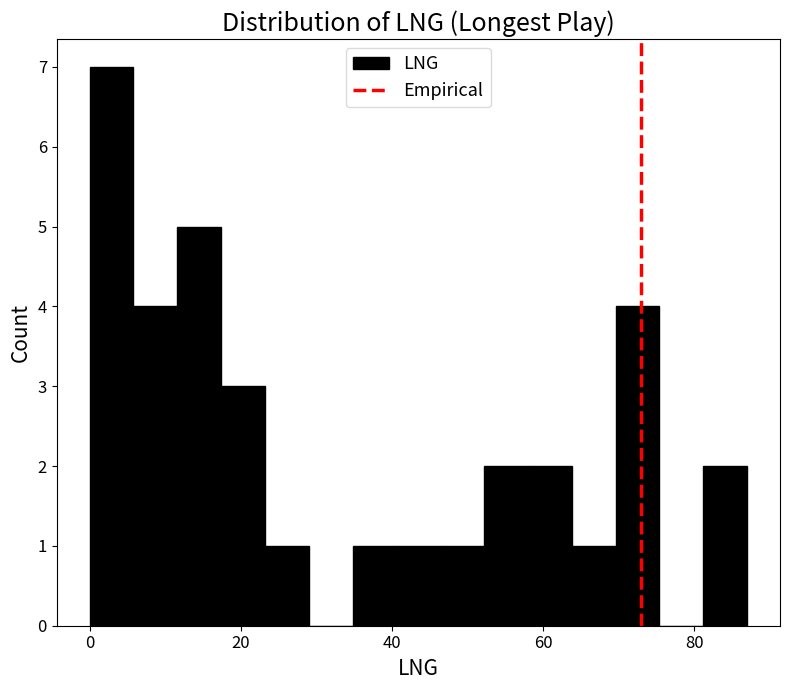

Read against the x-axis, roughly where is the centre of the tallest bar?

2